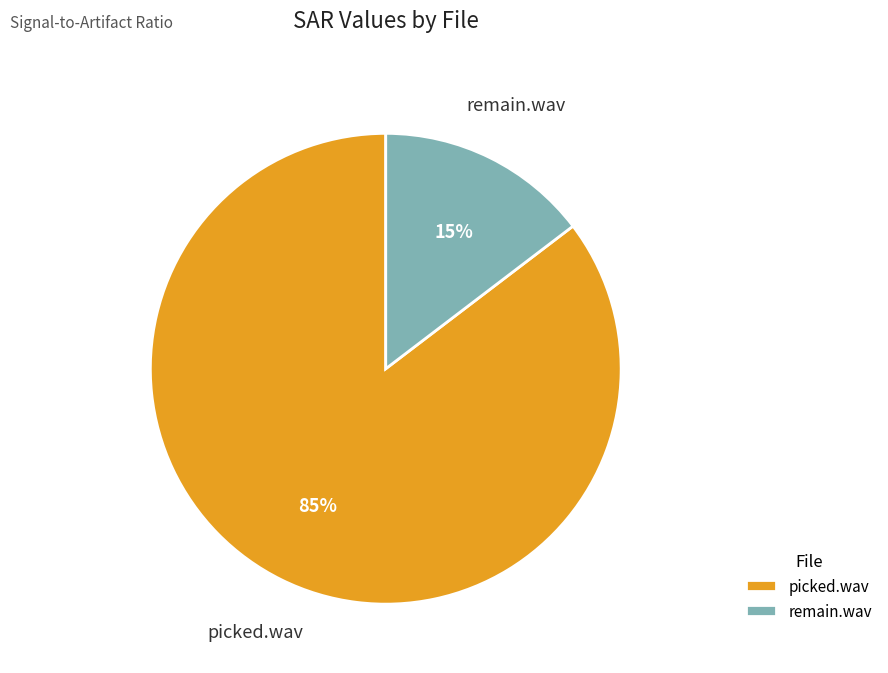

How many slices are in this pie chart?

2